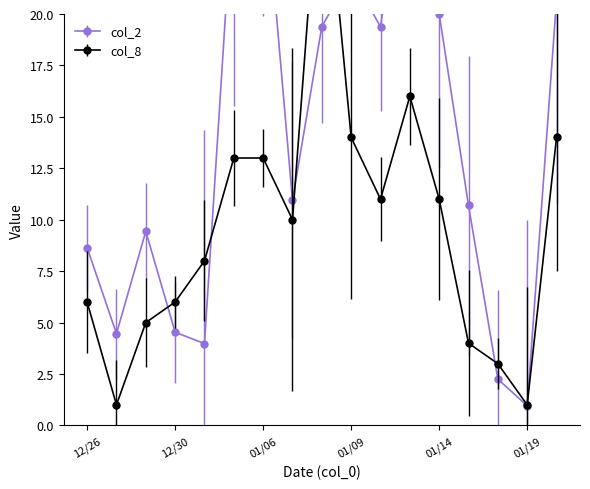

What is the average value of the col_8 series?

9.7